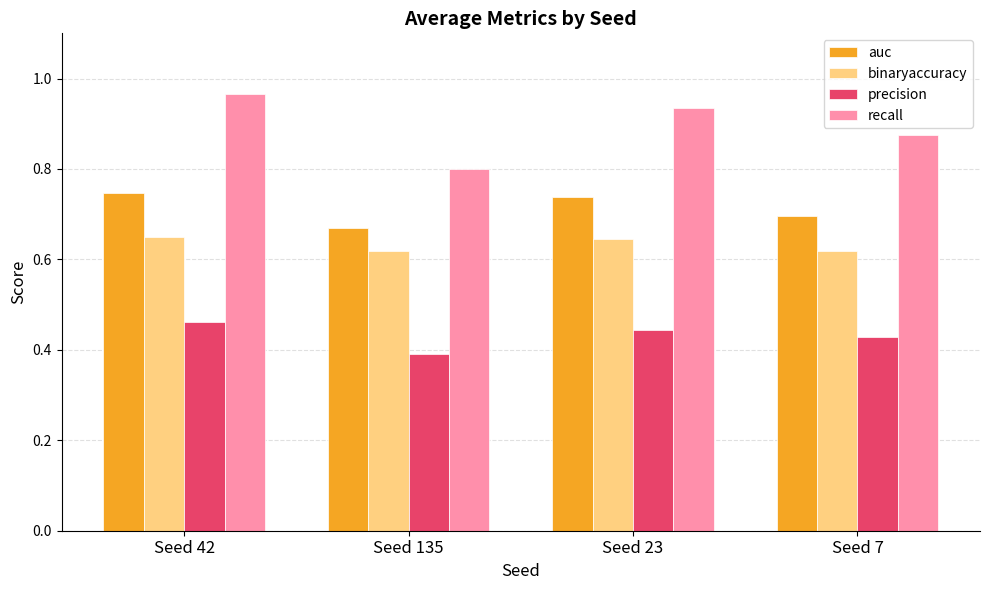

List the labels in order of recall value, smallest first.

Seed 135, Seed 7, Seed 23, Seed 42